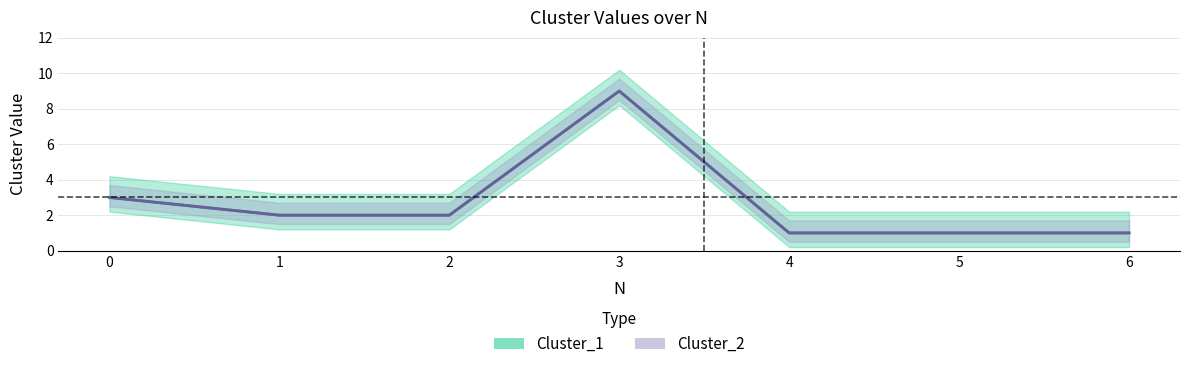

Count the number of categories in the chart.

7